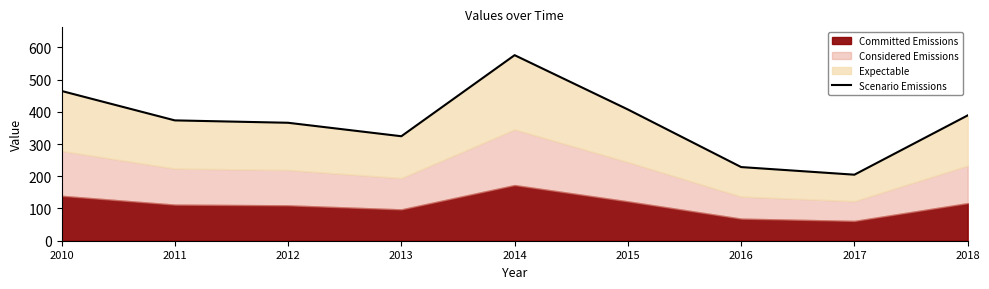

What is the sum of the values at 2010 and 2018?

853.5